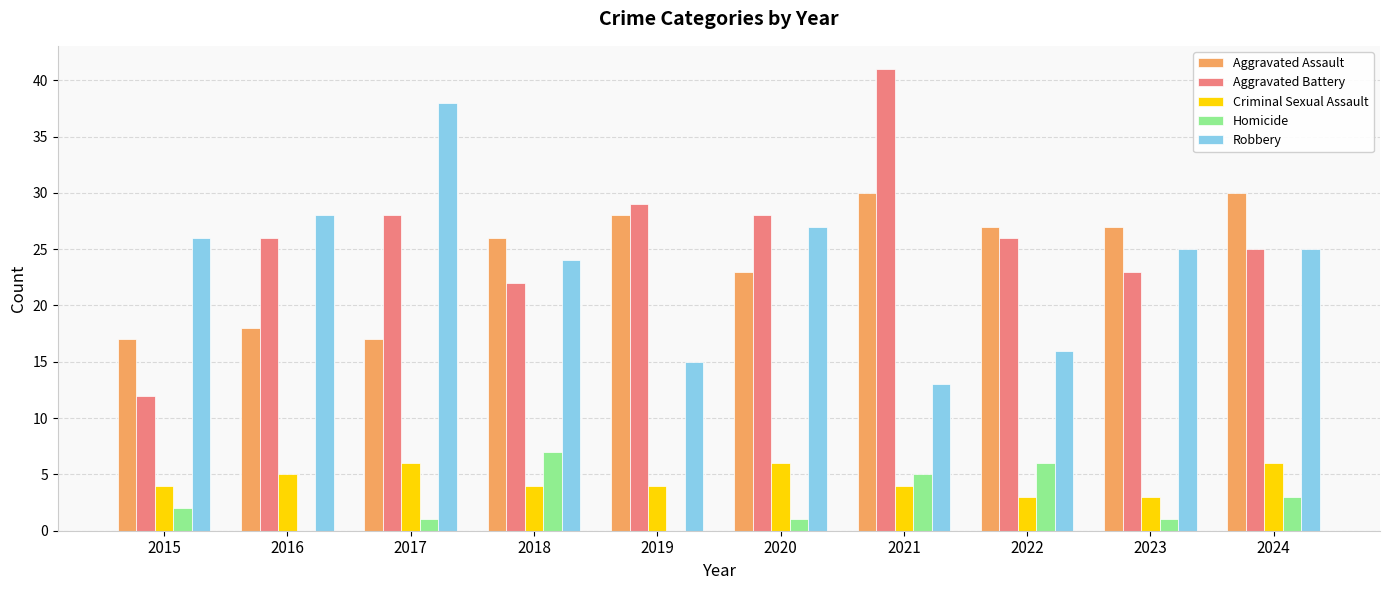

Which series has the widest spread of values?

Aggravated Battery